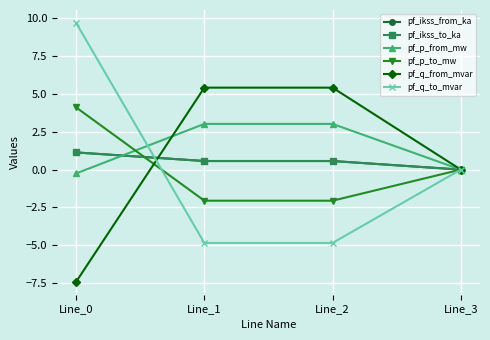

Does the chart have visible grid lines?

Yes